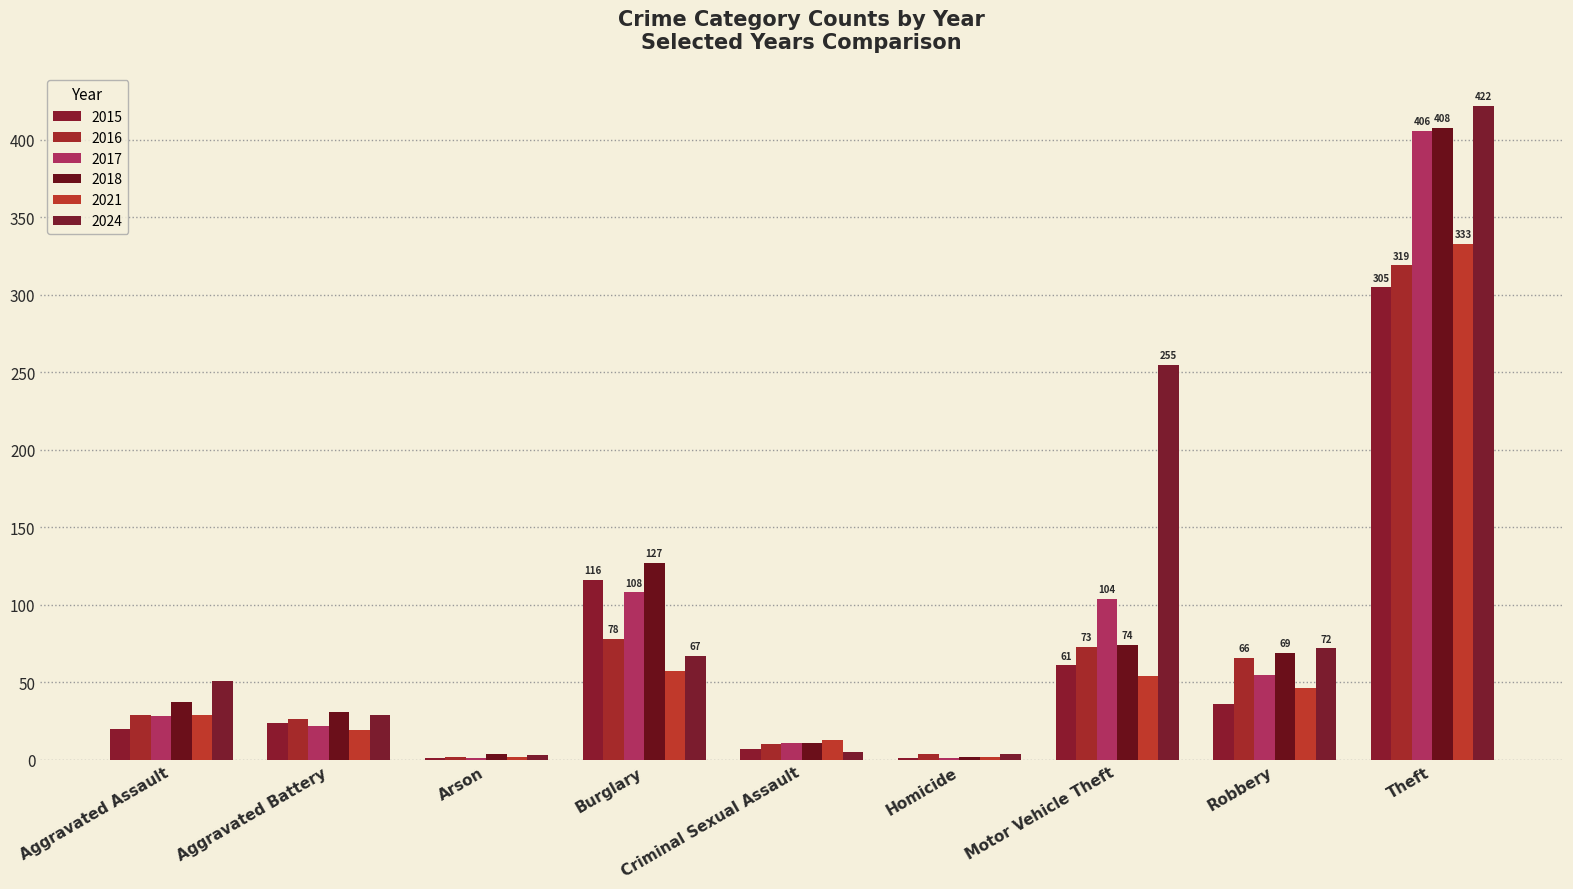

At which label is 2016 closest to 160?

Burglary